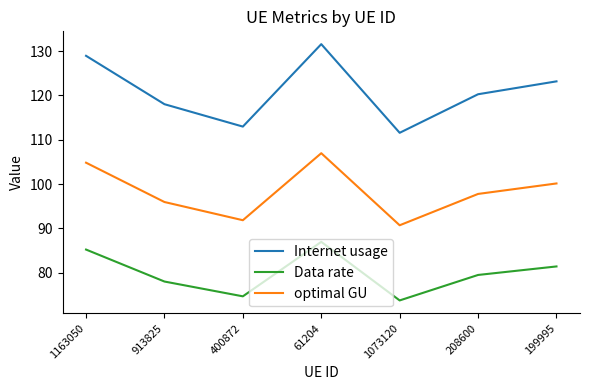

What is the difference between the maximum and minimum values in the optimal GU series?

16.3